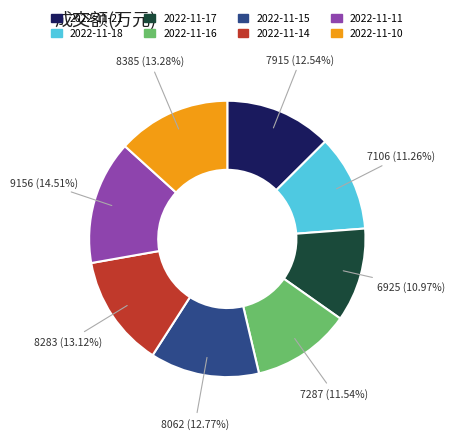

Which slice is the largest?

2022-11-11